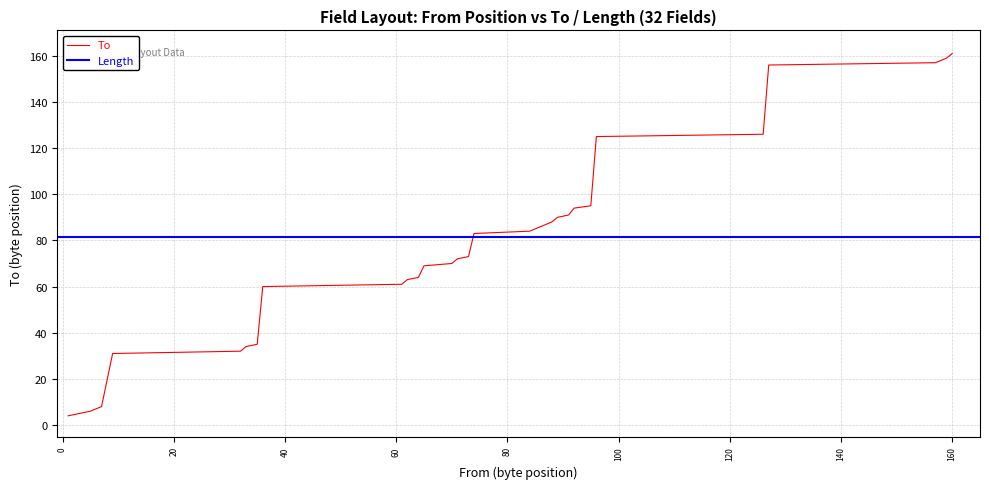

What is the minimum value shown in the chart?

4